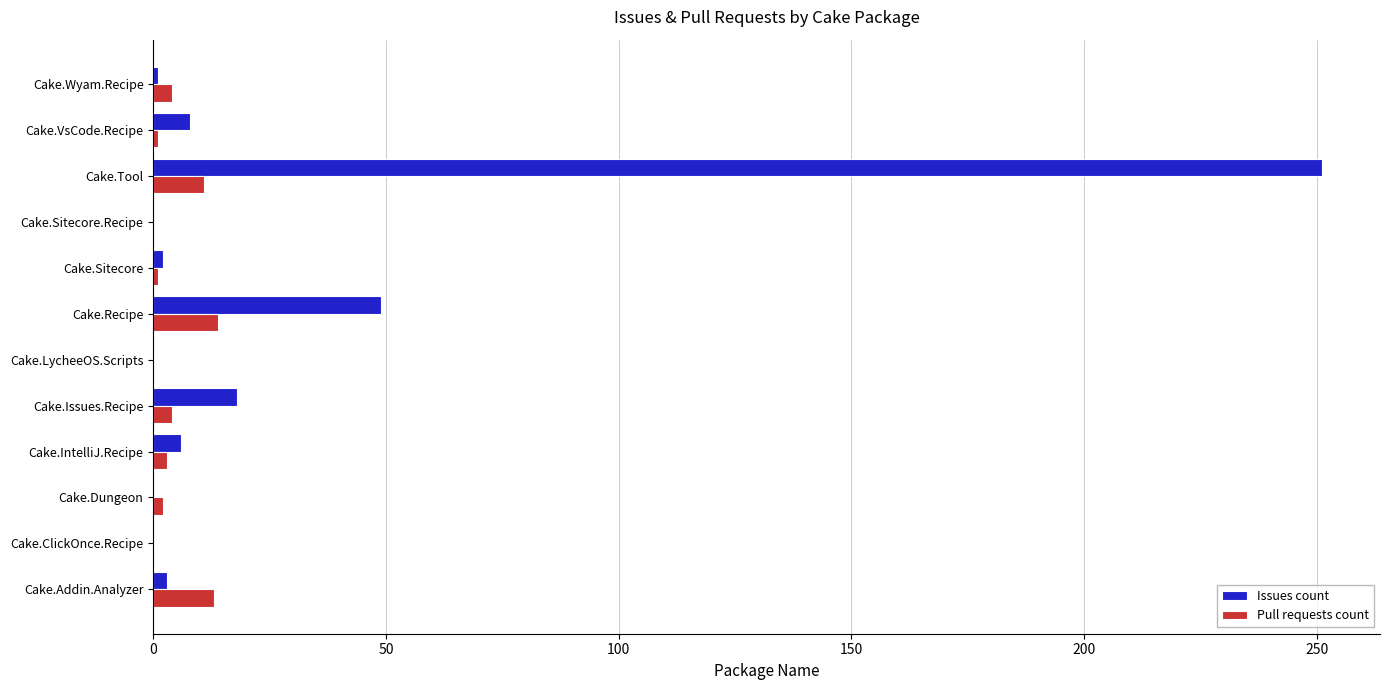

Is it true that Pull requests count equals 13 at Cake.Addin.Analyzer?

True